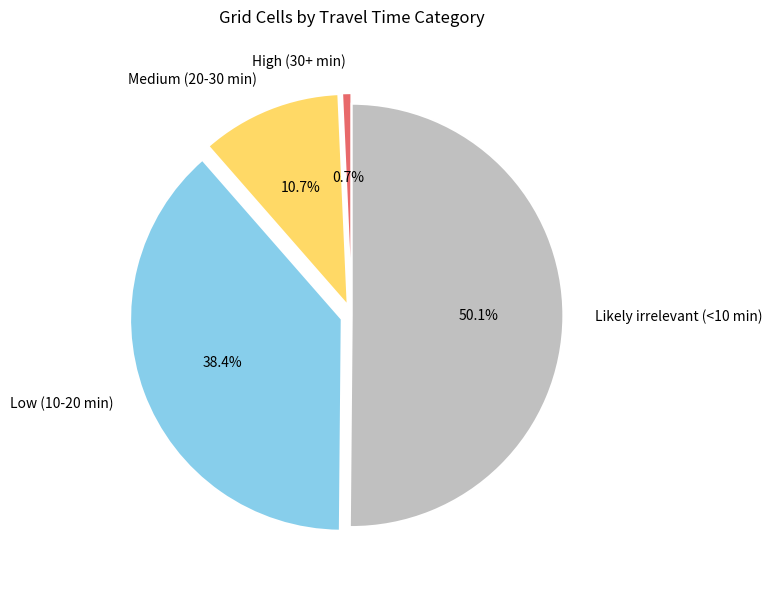

To the nearest percent, what portion does Low (10-20 min) represent?

38%